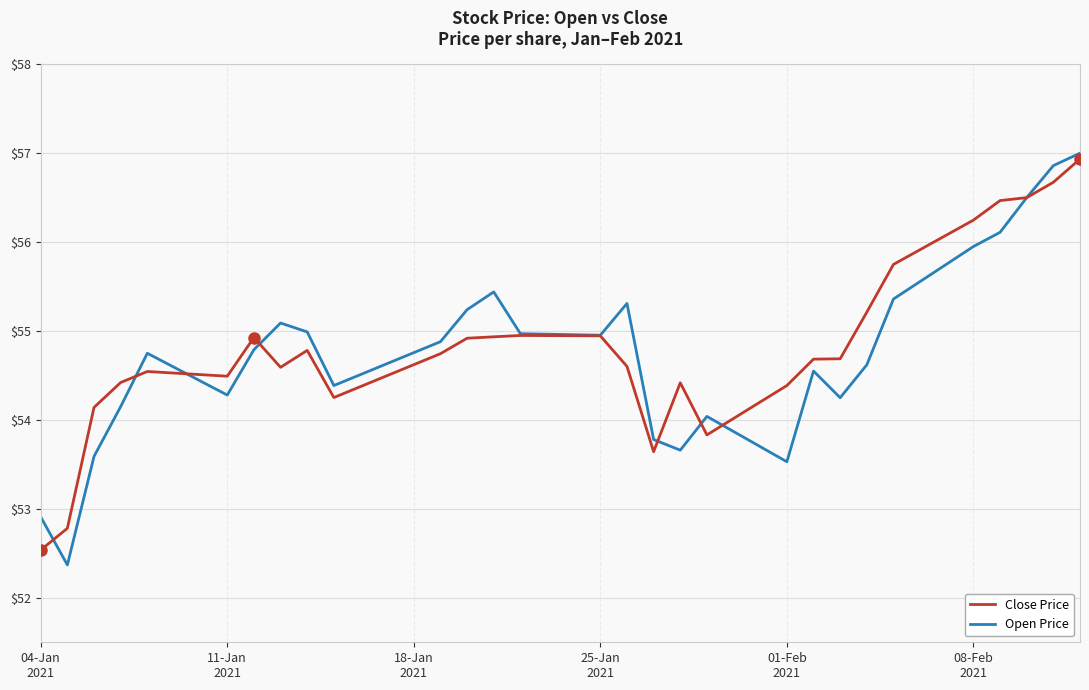

What are all the series names shown in the legend?

Close Price, Open Price